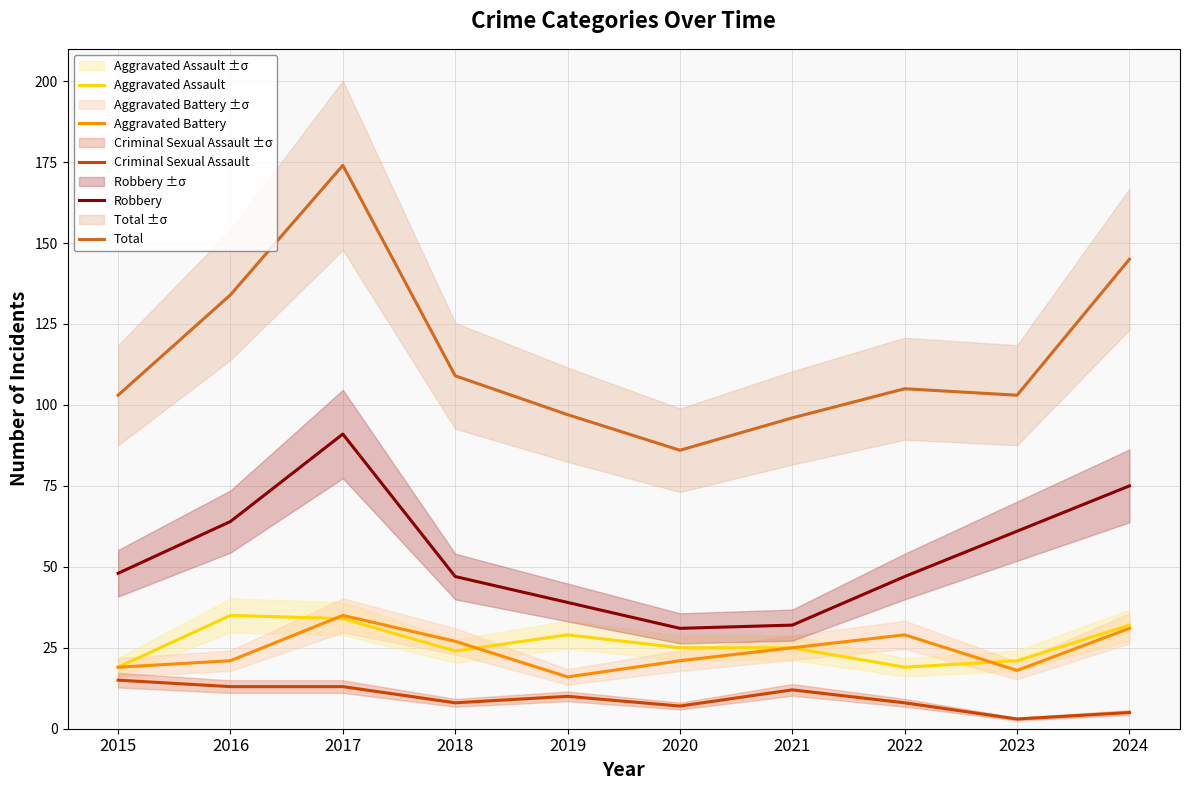

List the labels in order of Robbery value, smallest first.

2020, 2021, 2019, 2018, 2022, 2015, 2023, 2016, 2024, 2017